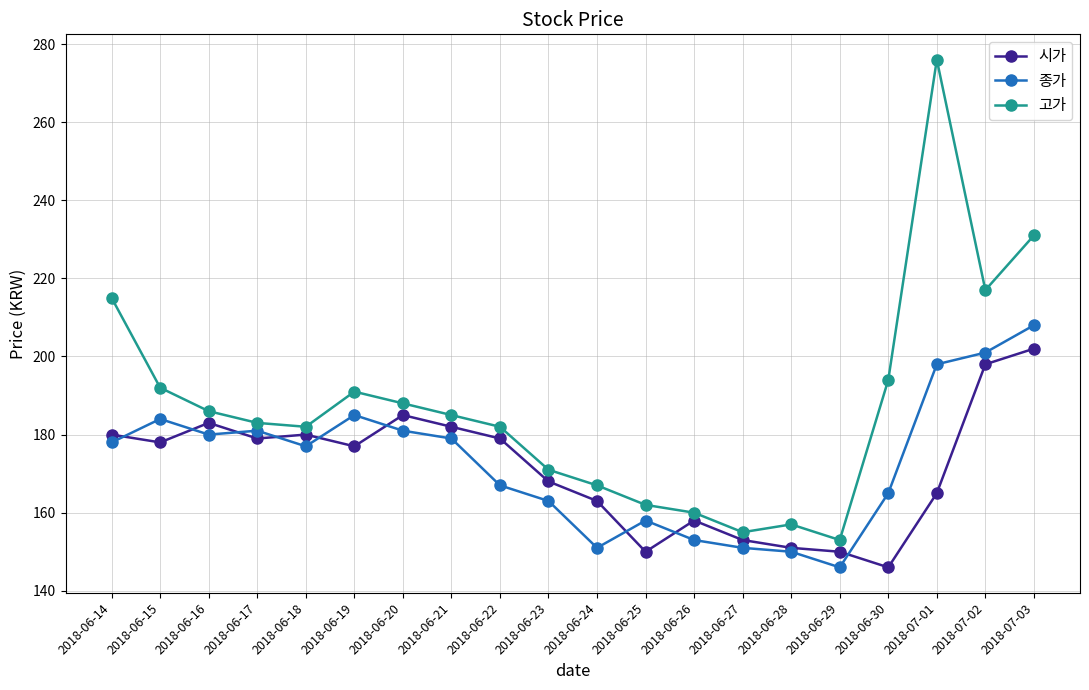

What are all the series names shown in the legend?

시가, 종가, 고가